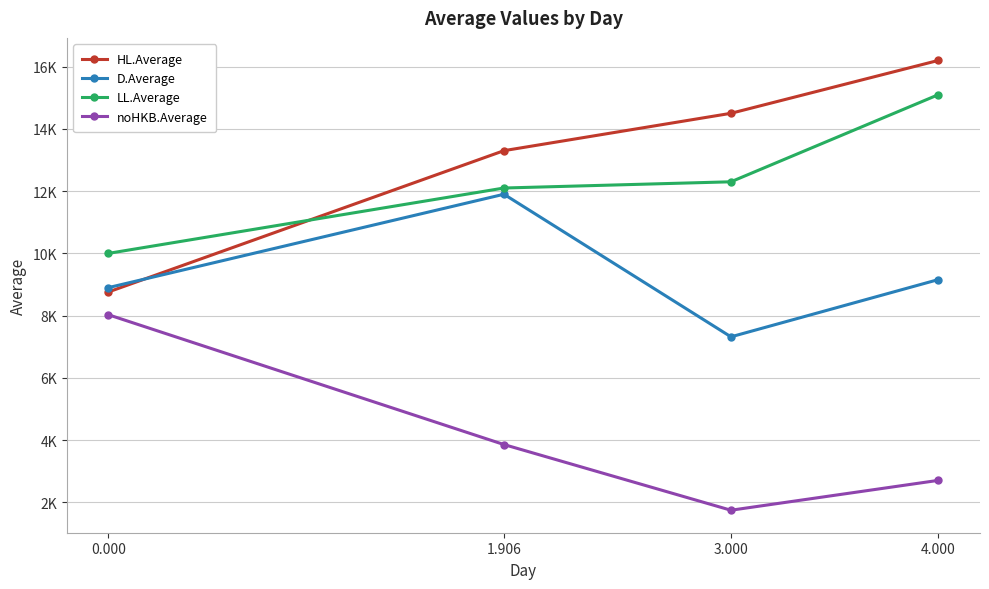

Rank the categories by LL.Average value from highest to lowest.

4.000, 3.000, 1.906, 0.000